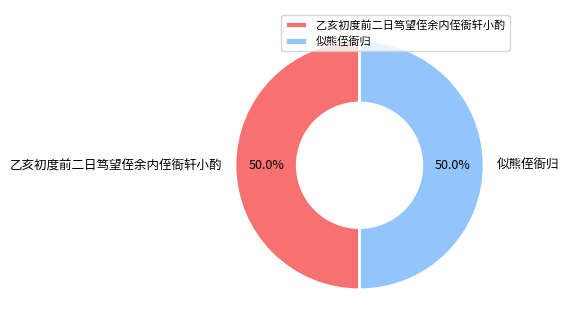

What percentage is NOT represented by 似熊侄衙归?

50.0%